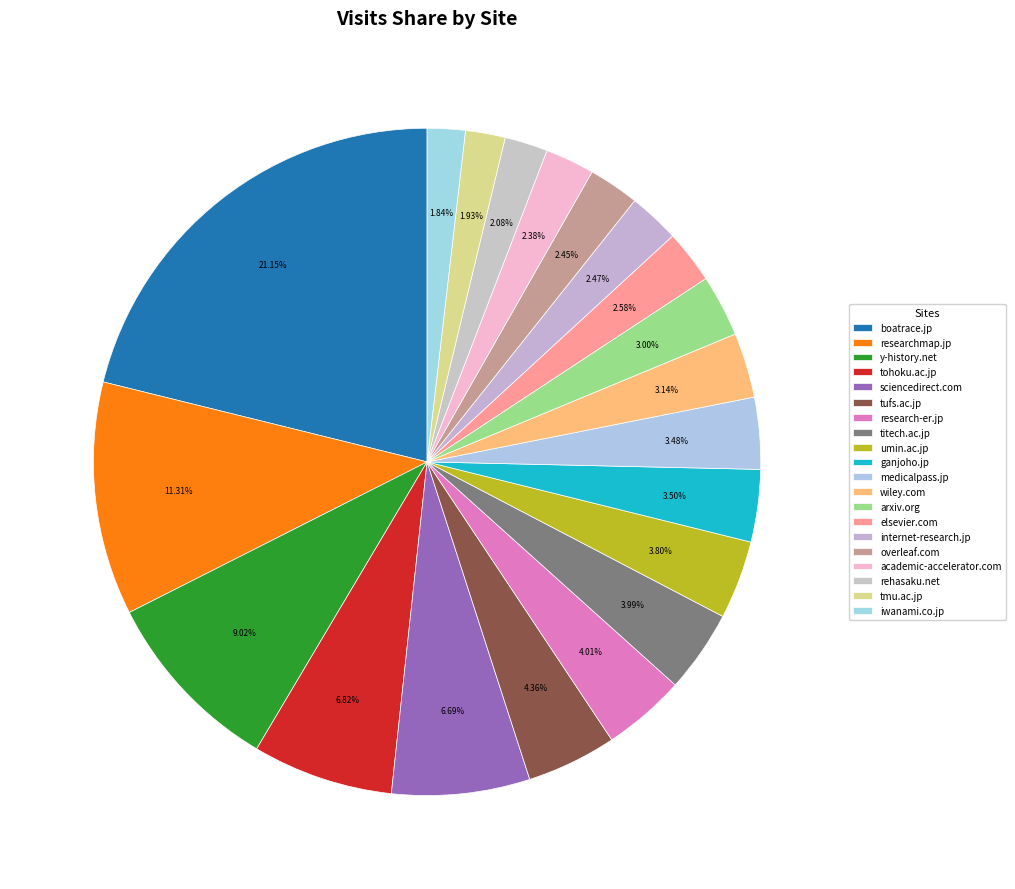

What is the change in value from tufs.ac.jp to rehasaku.net?

-770032